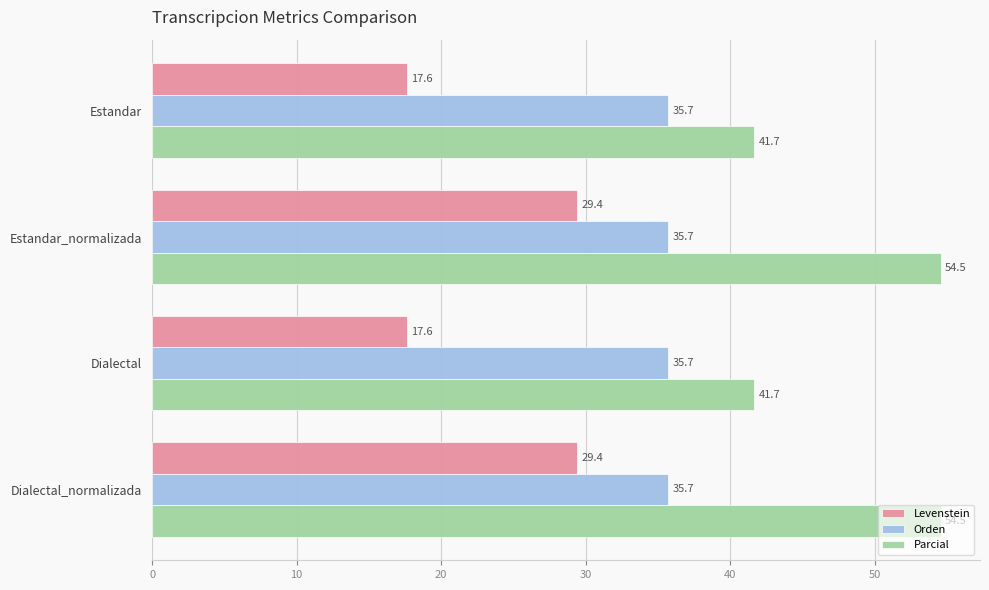

How many data points in Levenstein are above 29?

2